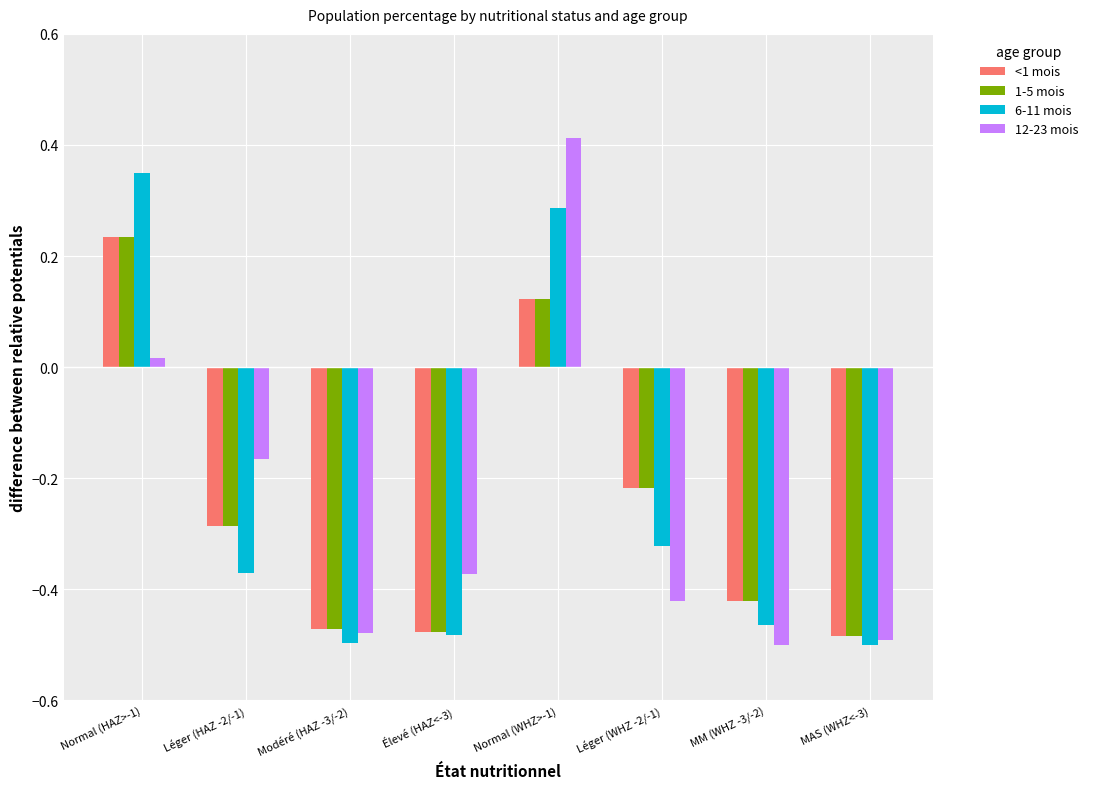

Are the bars grouped side by side (vs. stacked)?

Yes